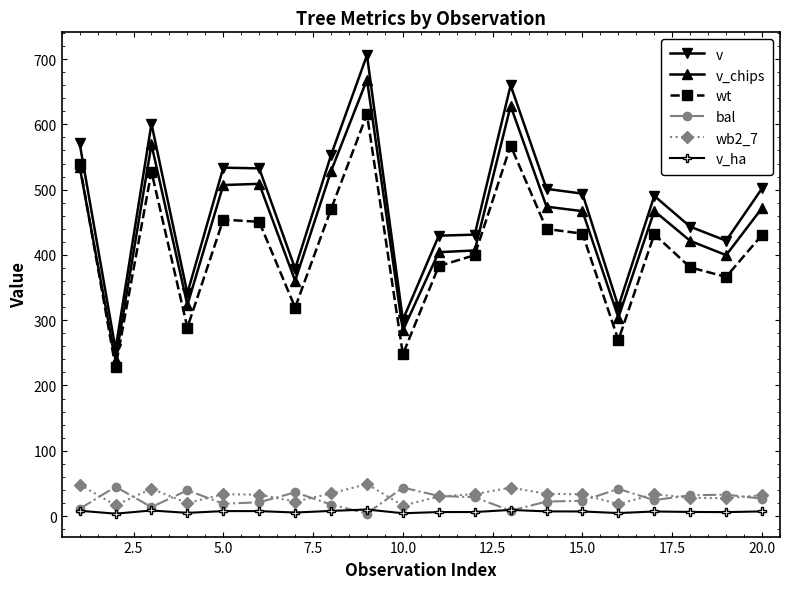

Which series has the widest spread of values?

v